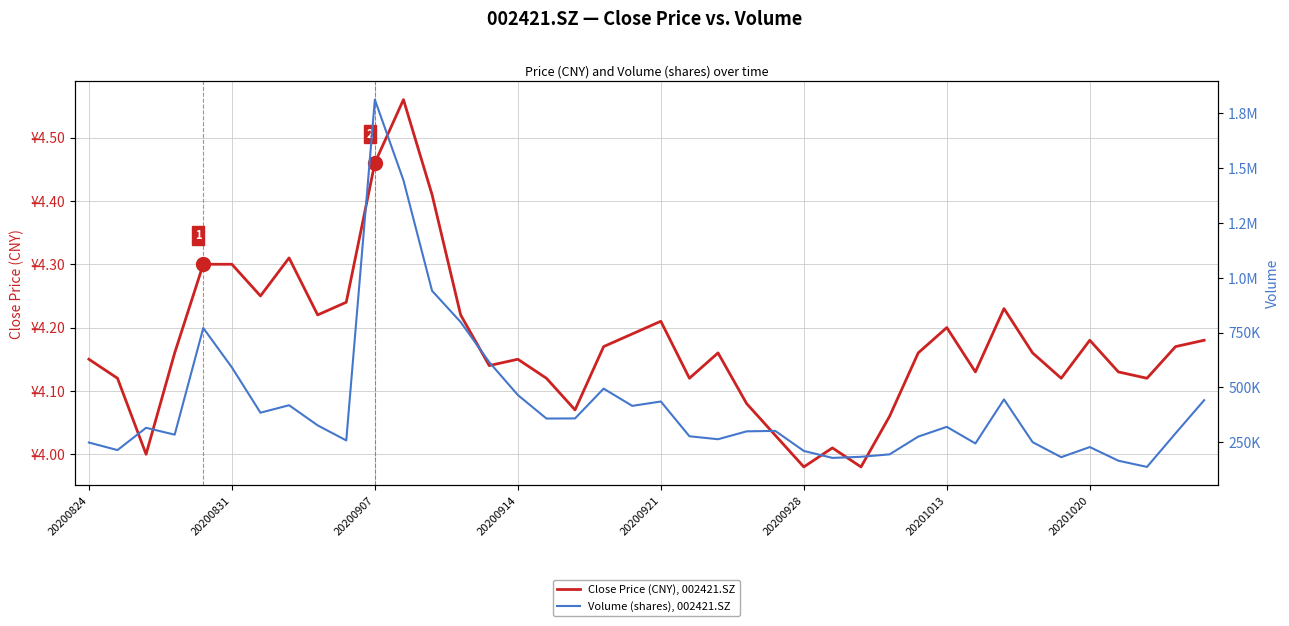

How many data points in Volume (shares), 002421.SZ are less than 315228?

20